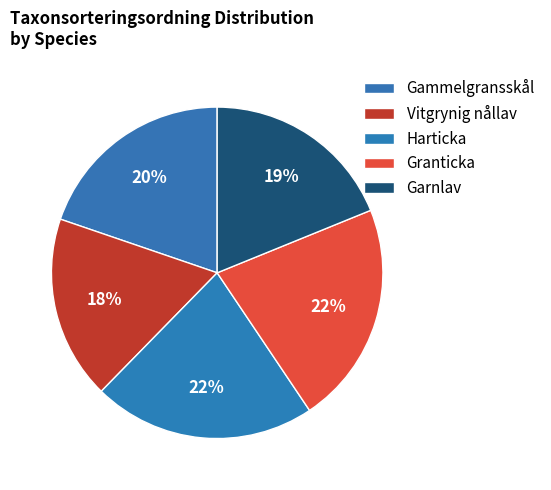

The Harticka slice represents 22% of the pie. True or false?

True